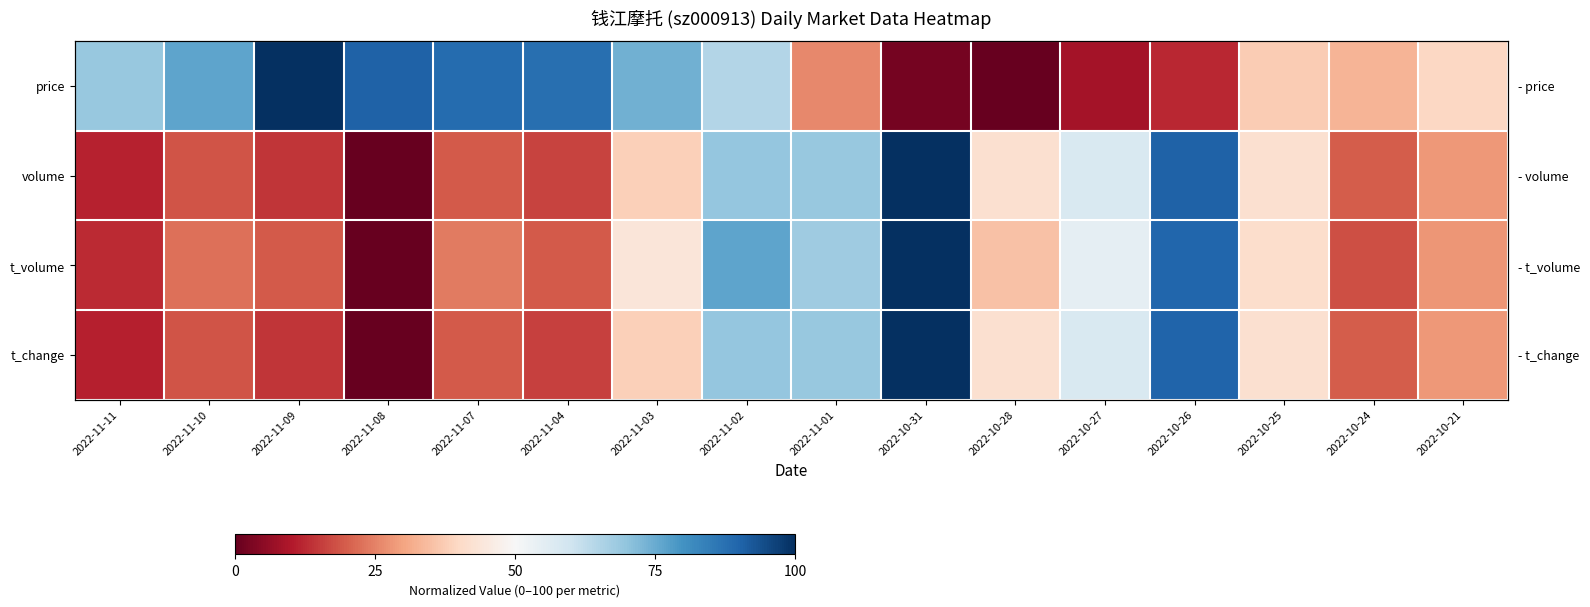

How many values in t_change are above zero?

15